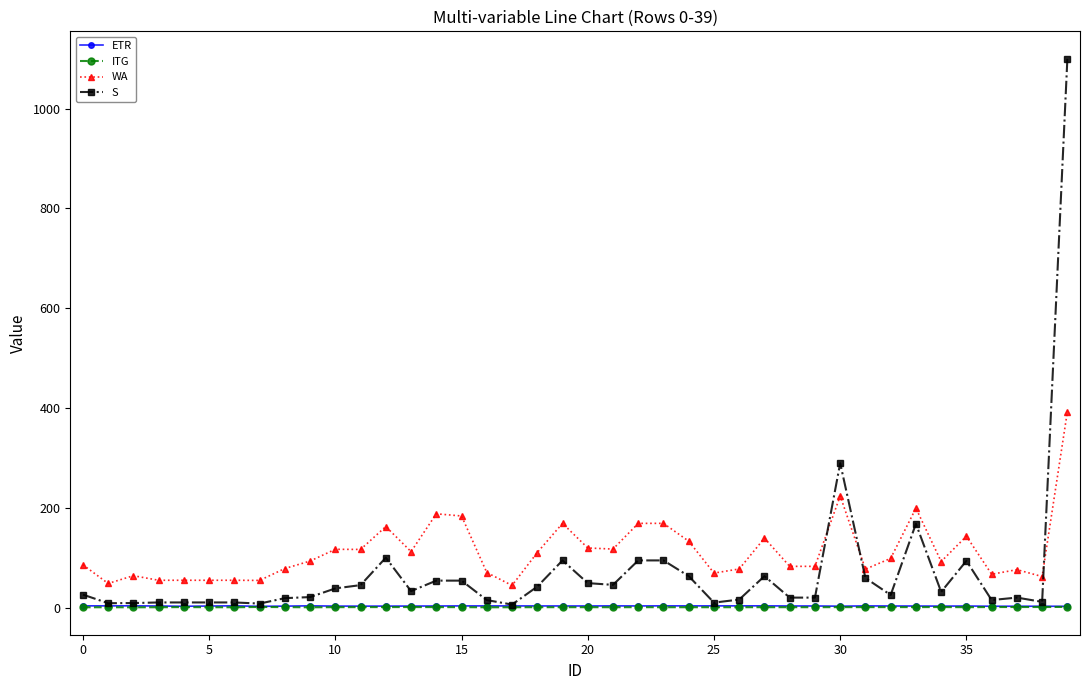

What is the value of the WA point at the 25th from the left?

133.1